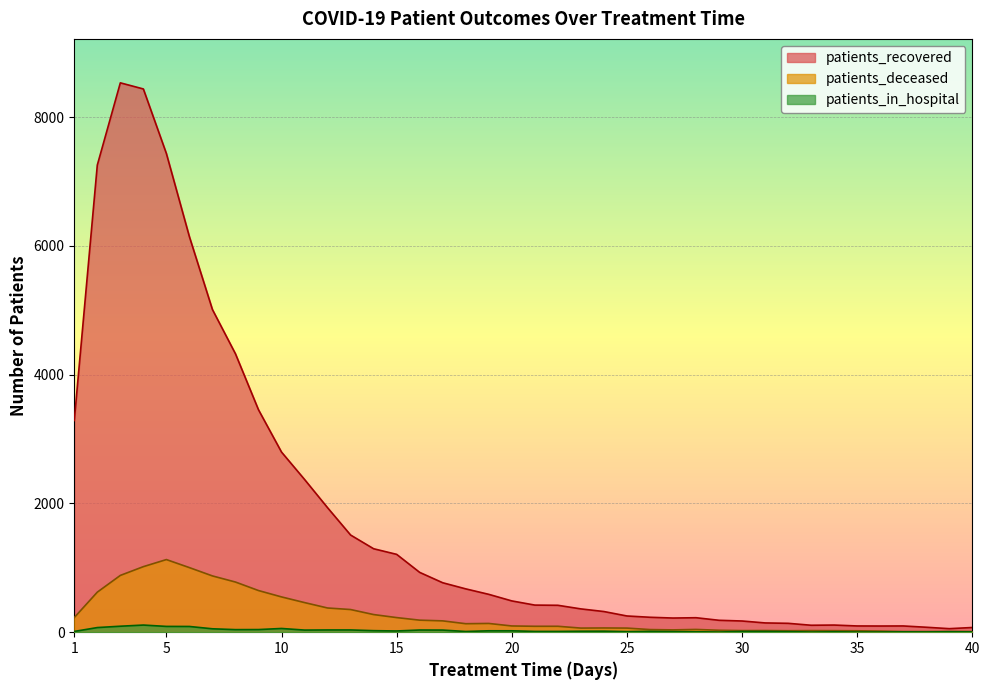

What is the difference between the highest and lowest values at 8?

4283